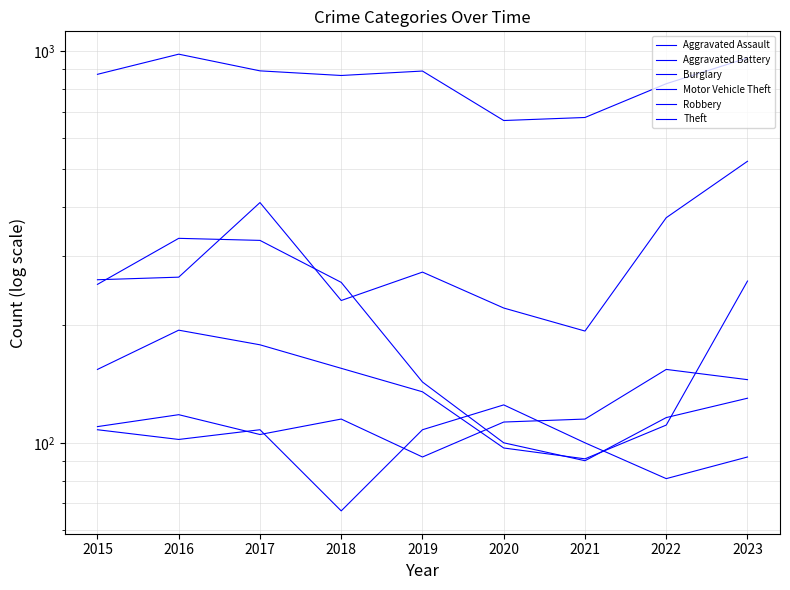

Is the value of Motor Vehicle Theft at 2015 greater than the value of Theft at 2018?

No